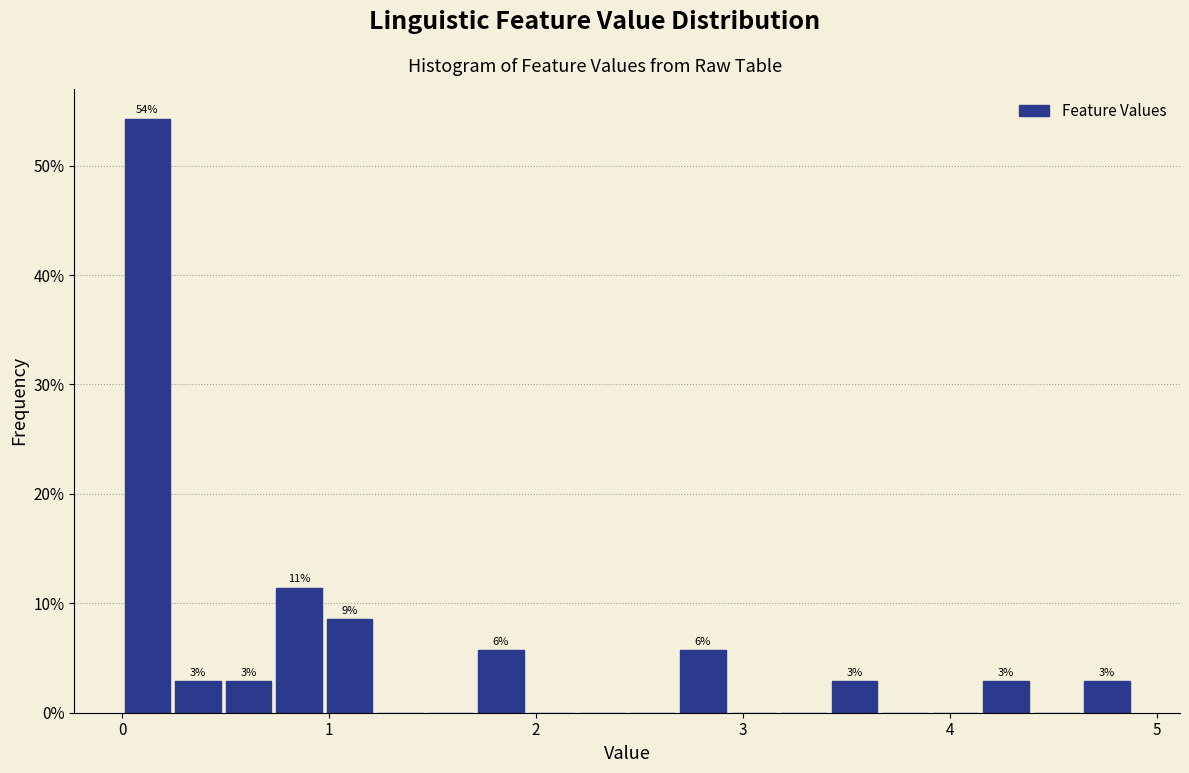

Around what value on the x-axis is the tallest bar? Give the approximate position of its centre, as read against the axis.

0.1